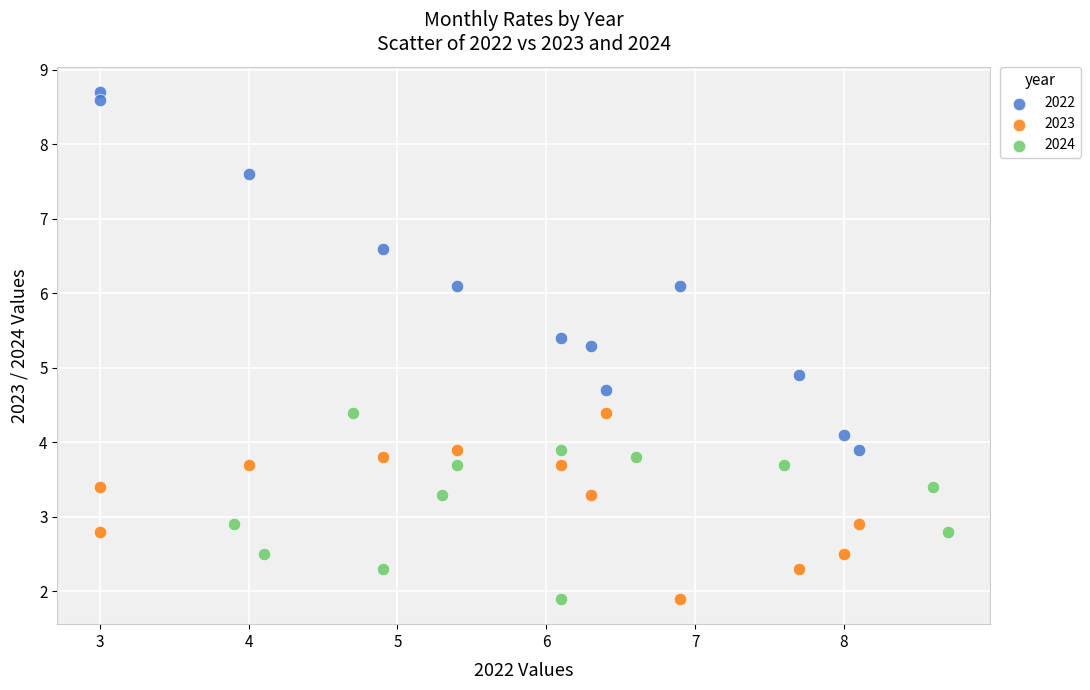

Which series has the largest Y range (max minus min)?

2022